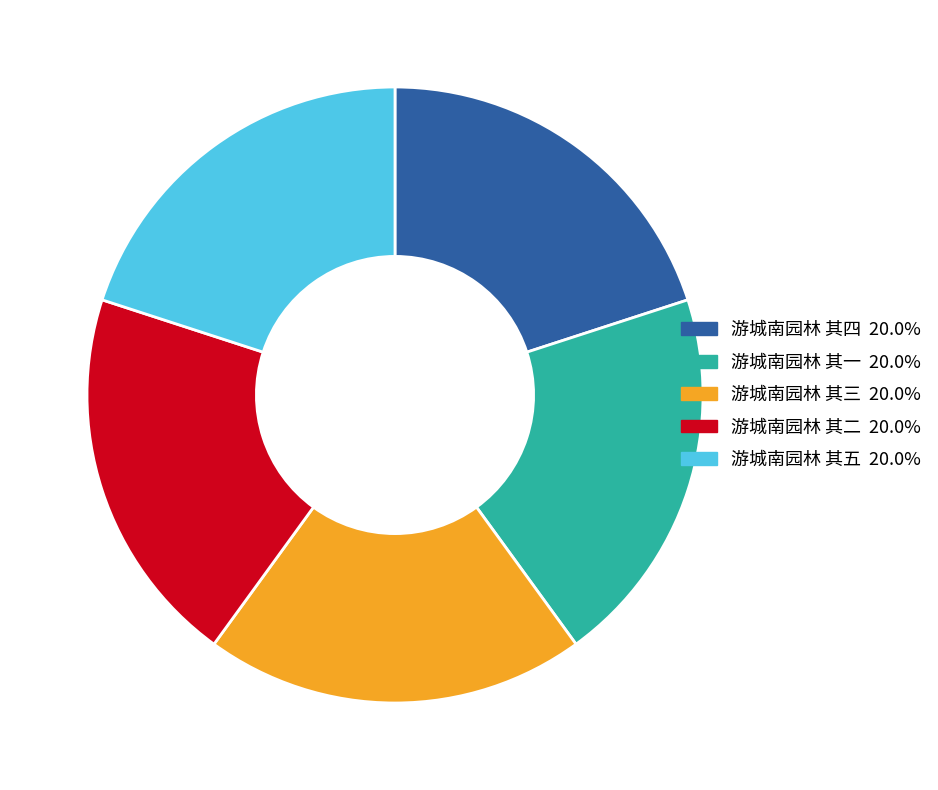

The 游城南园林 其二 slice represents 11% of the pie. True or false?

False